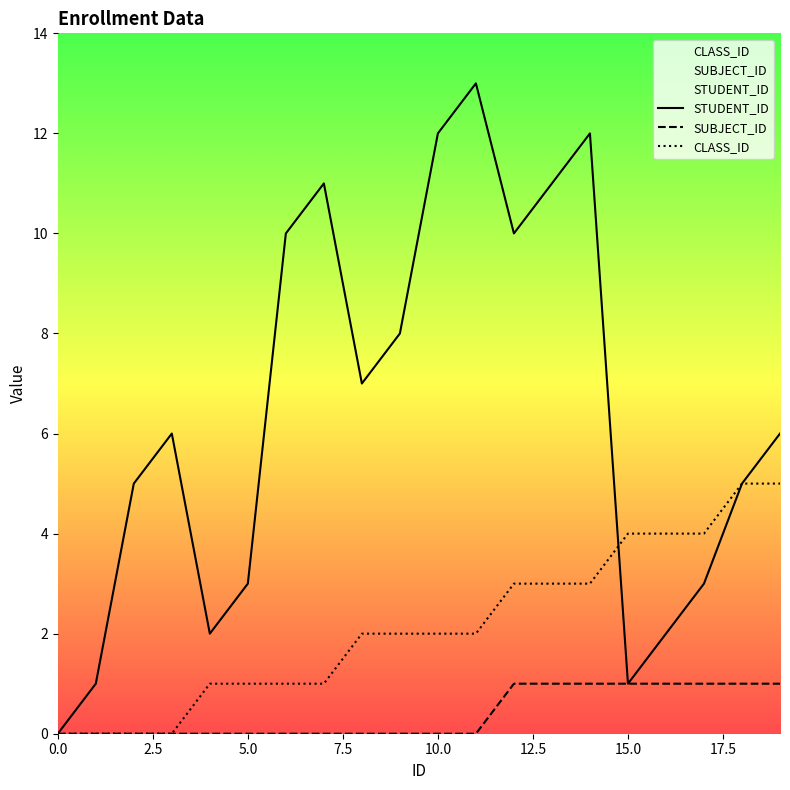

Which has a higher value, 13 or 18?

13